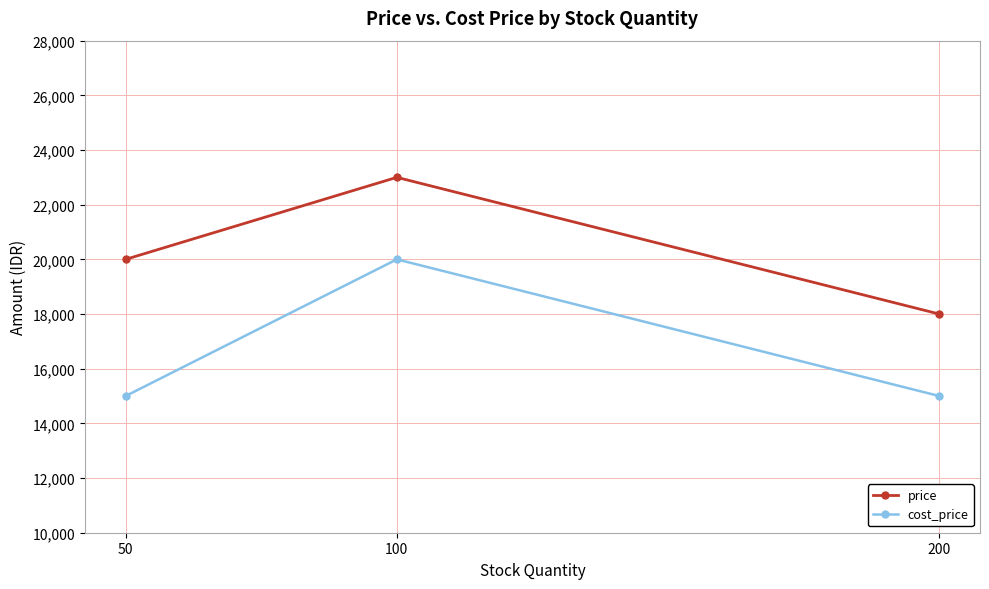

The value of cost_price at 50 is 9146. True or false?

False